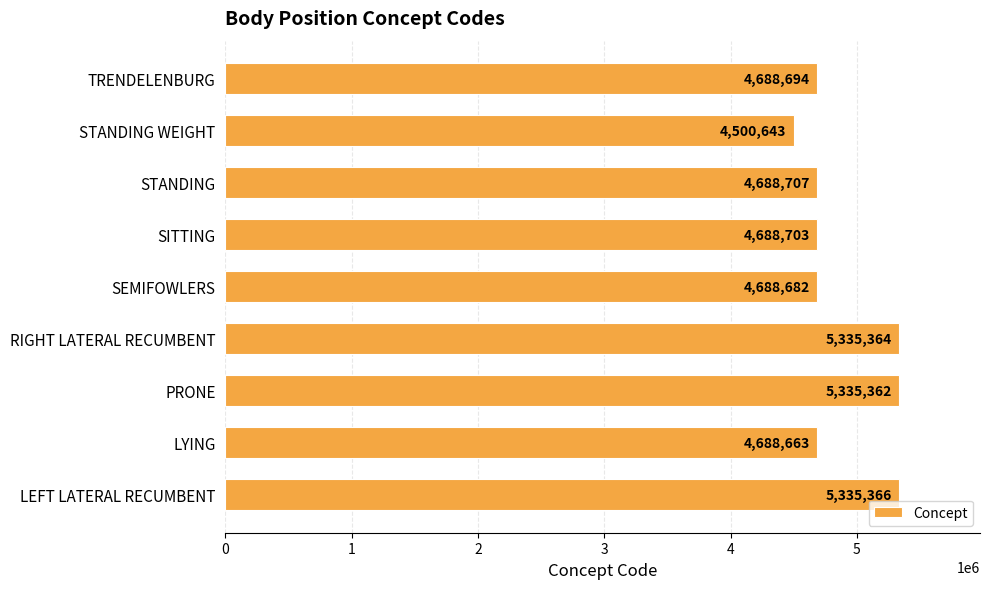

List the labels in order of value, largest first.

LEFT LATERAL RECUMBENT, RIGHT LATERAL RECUMBENT, PRONE, STANDING, SITTING, TRENDELENBURG, SEMIFOWLERS, LYING, STANDING WEIGHT